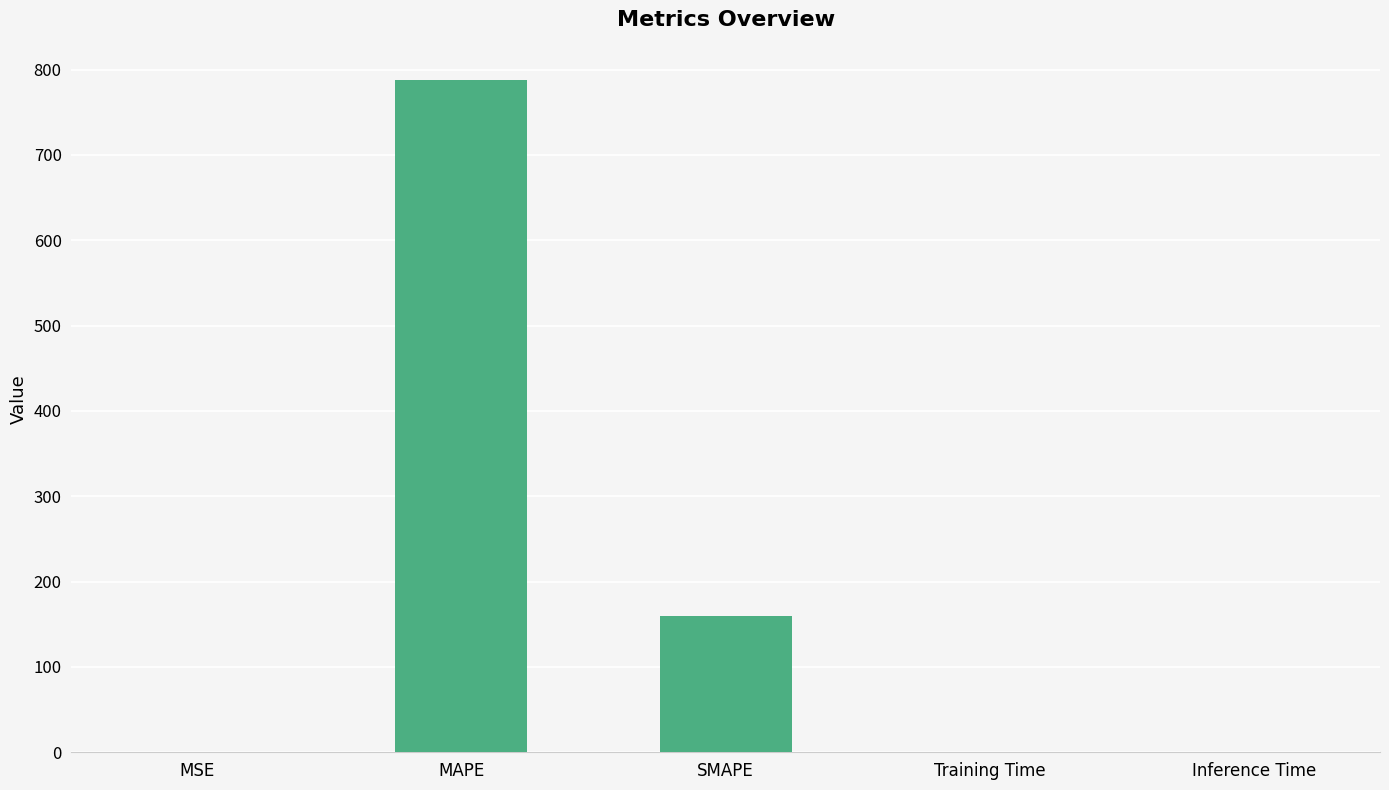

Does the chart contain stacked bars?

No